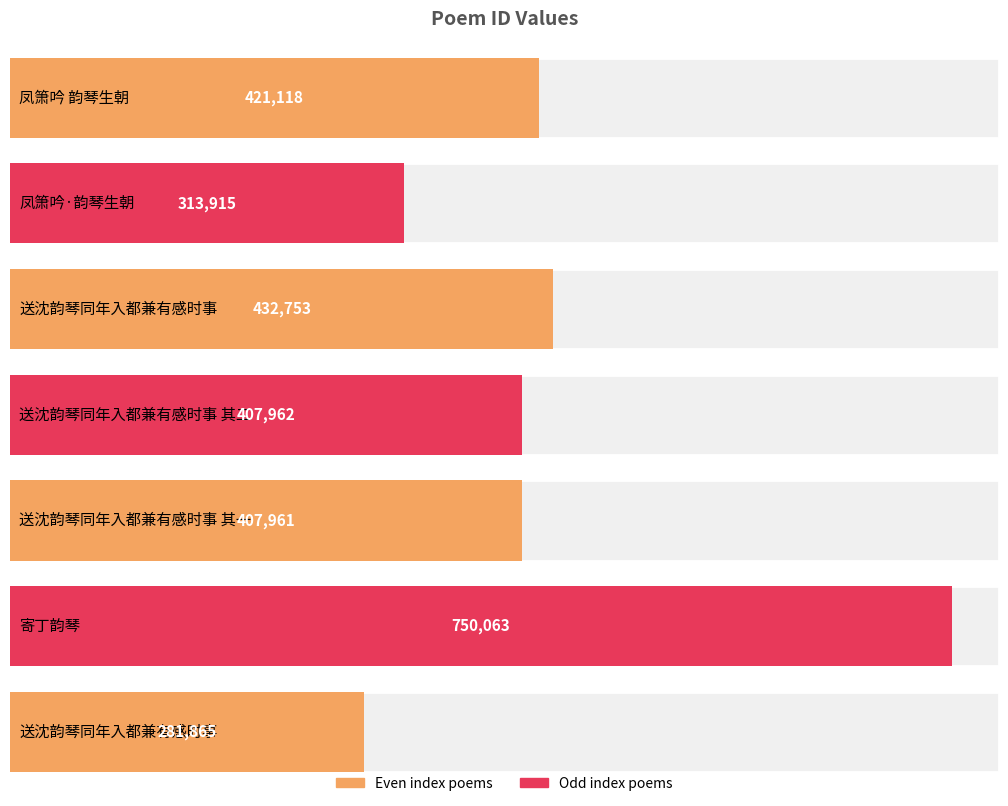

How many data points are above 407962?

3